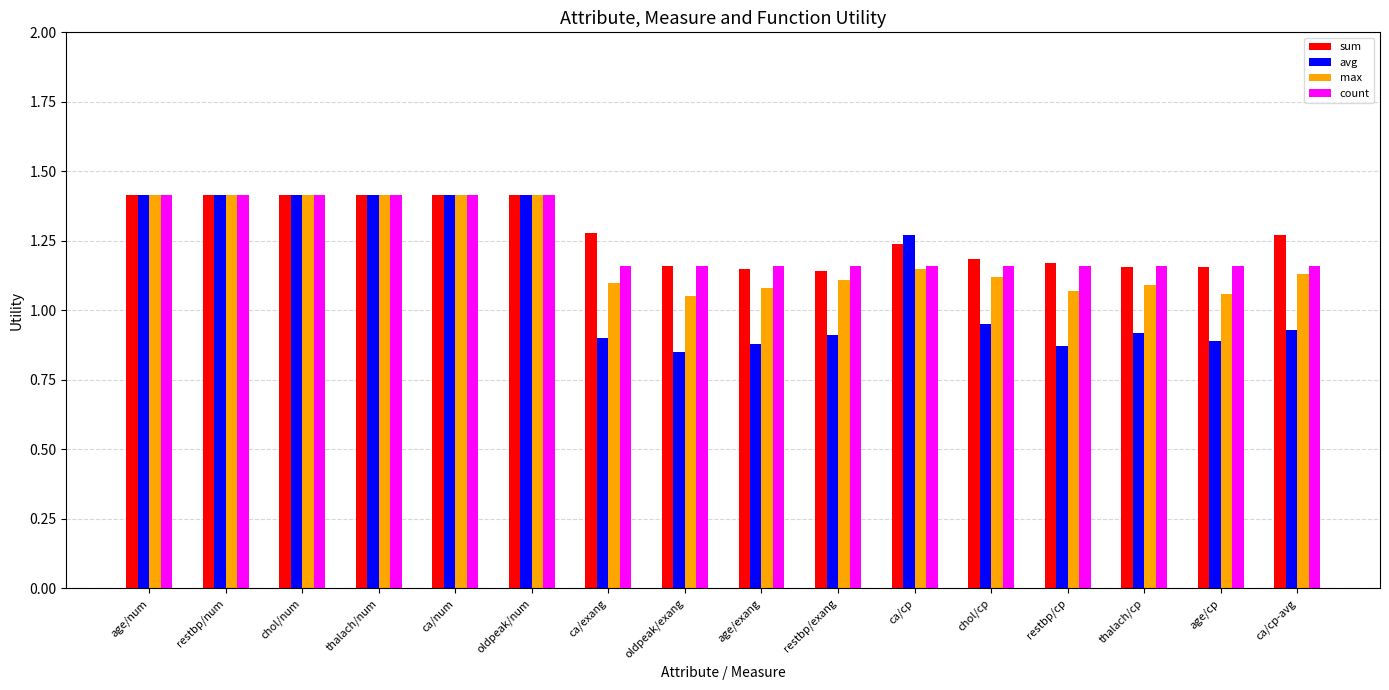

What is the total value across all series at restbp/cp?

4.3